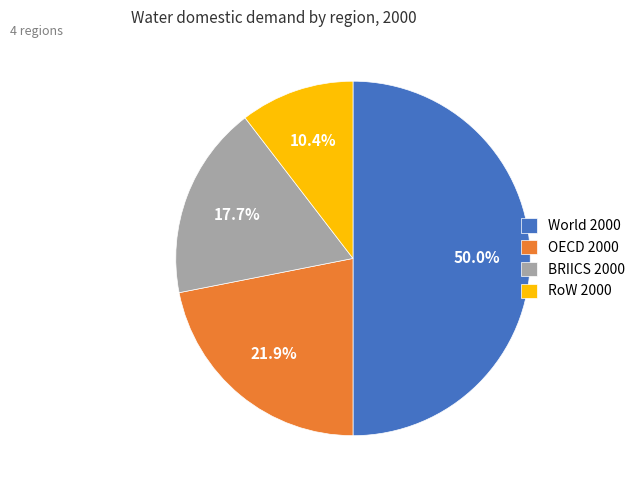

What percentage is the World 2000 slice, to the nearest percent?

50%